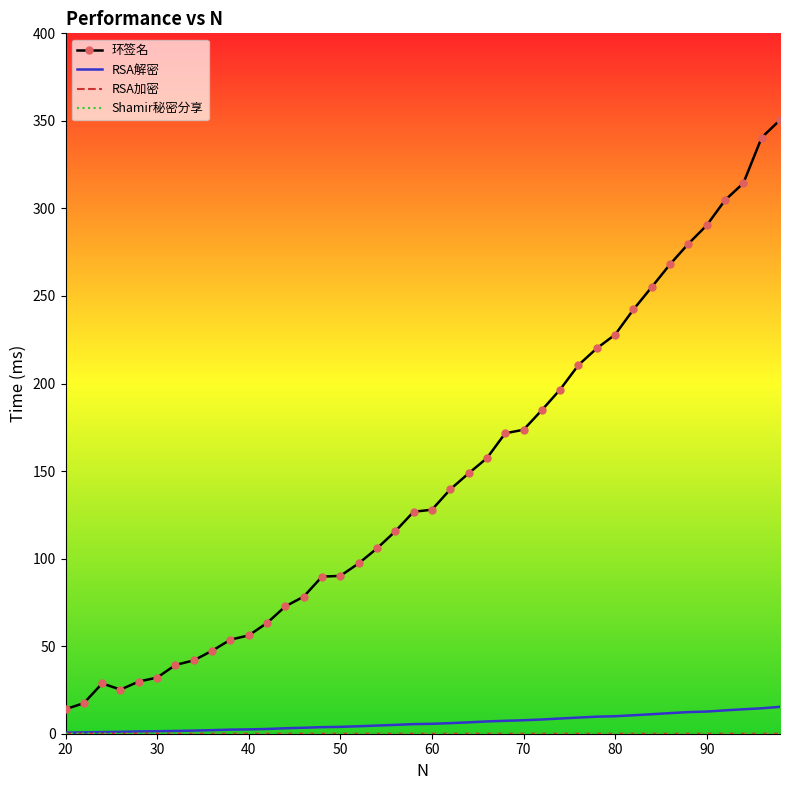

What is the maximum value for 环签名?

350.5